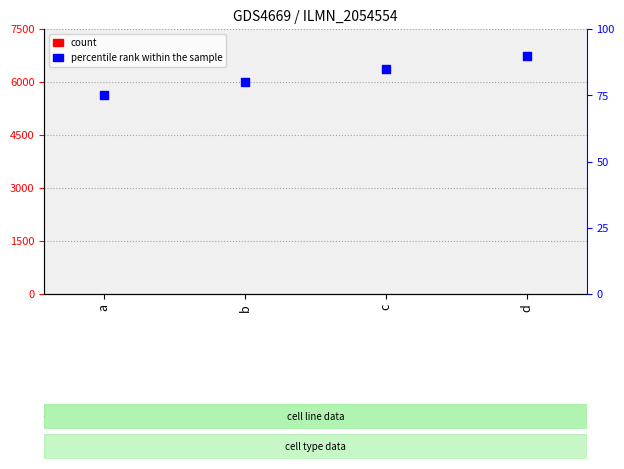

Which series has the largest total across all categories?

percentile rank within the sample